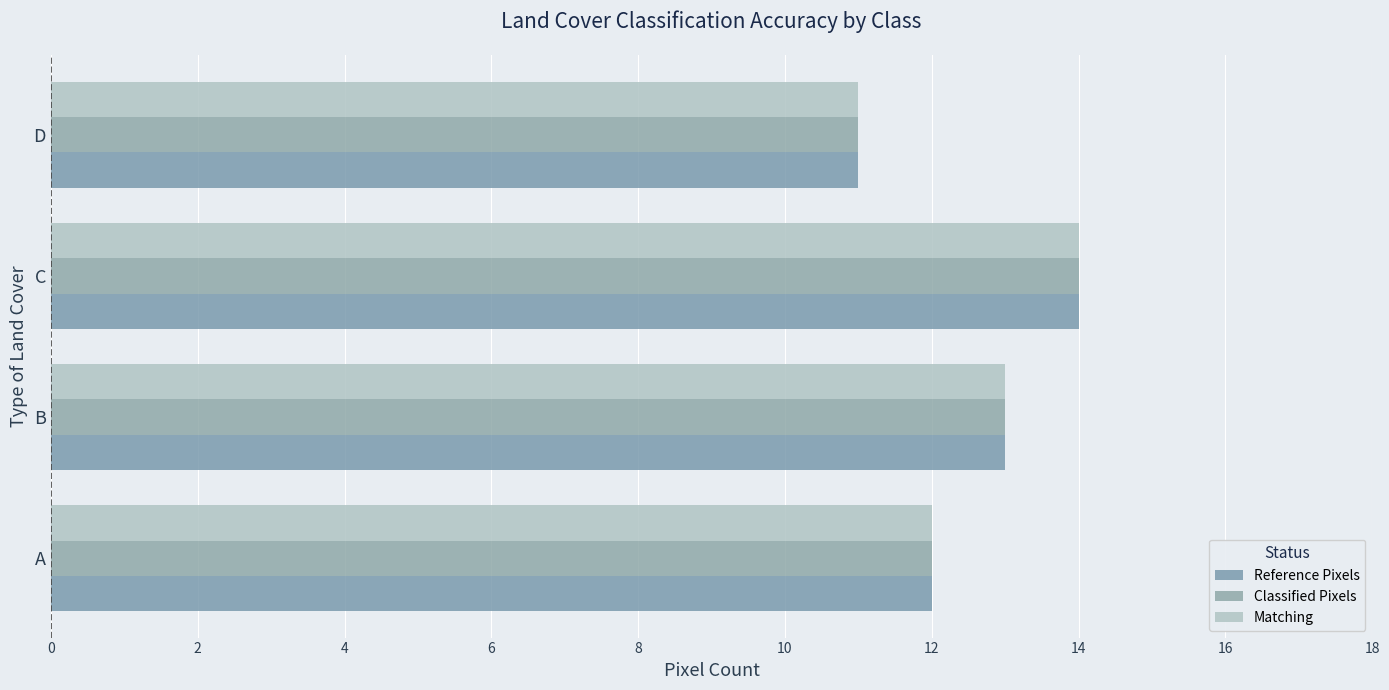

How many categories are shown in the chart?

4